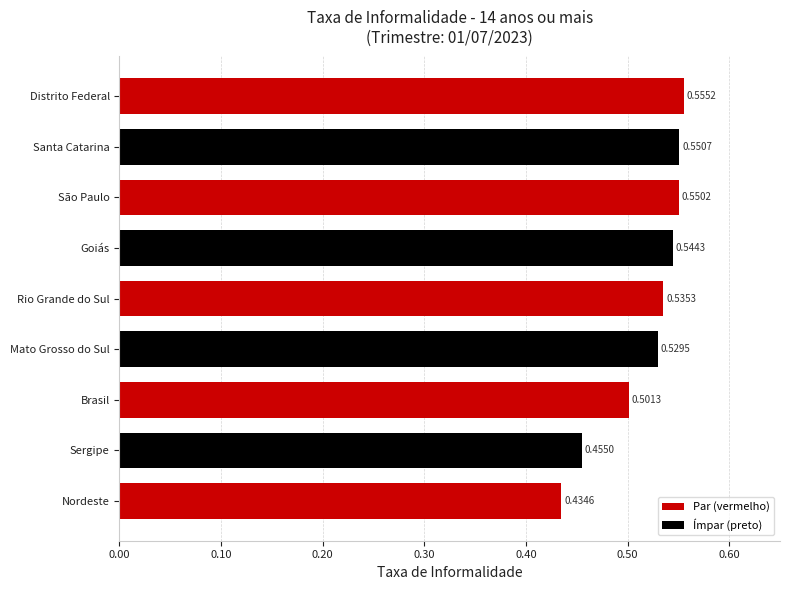

Are the bars grouped side by side (vs. stacked)?

No